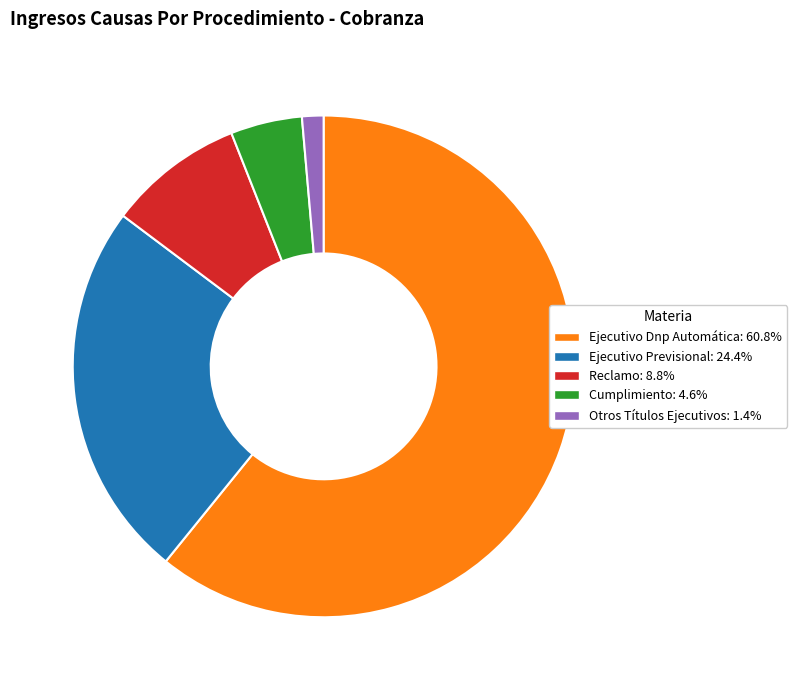

True or false: Otros Títulos Ejecutivos accounts for 1% of the total.

True